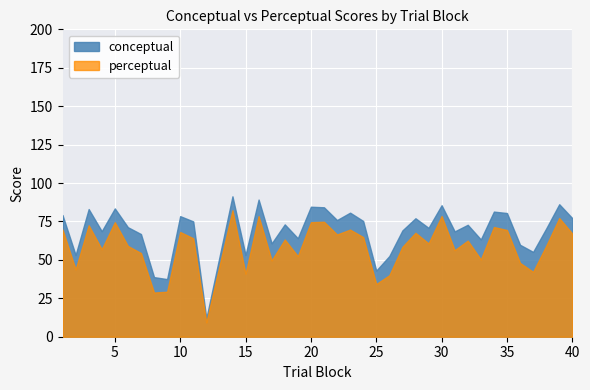

Between 1 and 19, which series saw the biggest shift?

perceptual